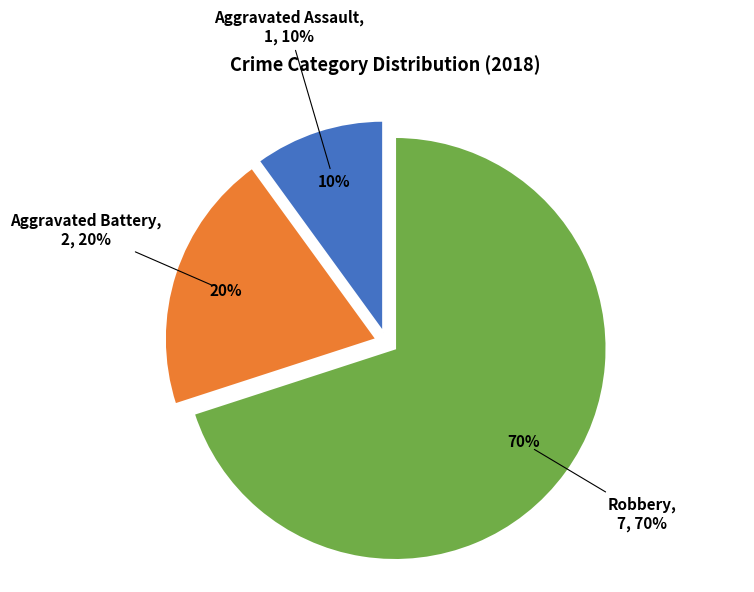

True or false: Aggravated Battery accounts for 6% of the total.

False